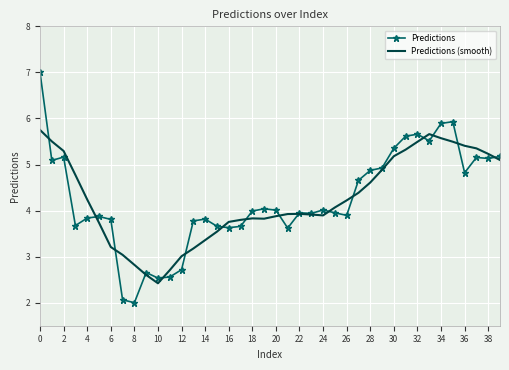

What is the maximum value for Predictions?

7.0